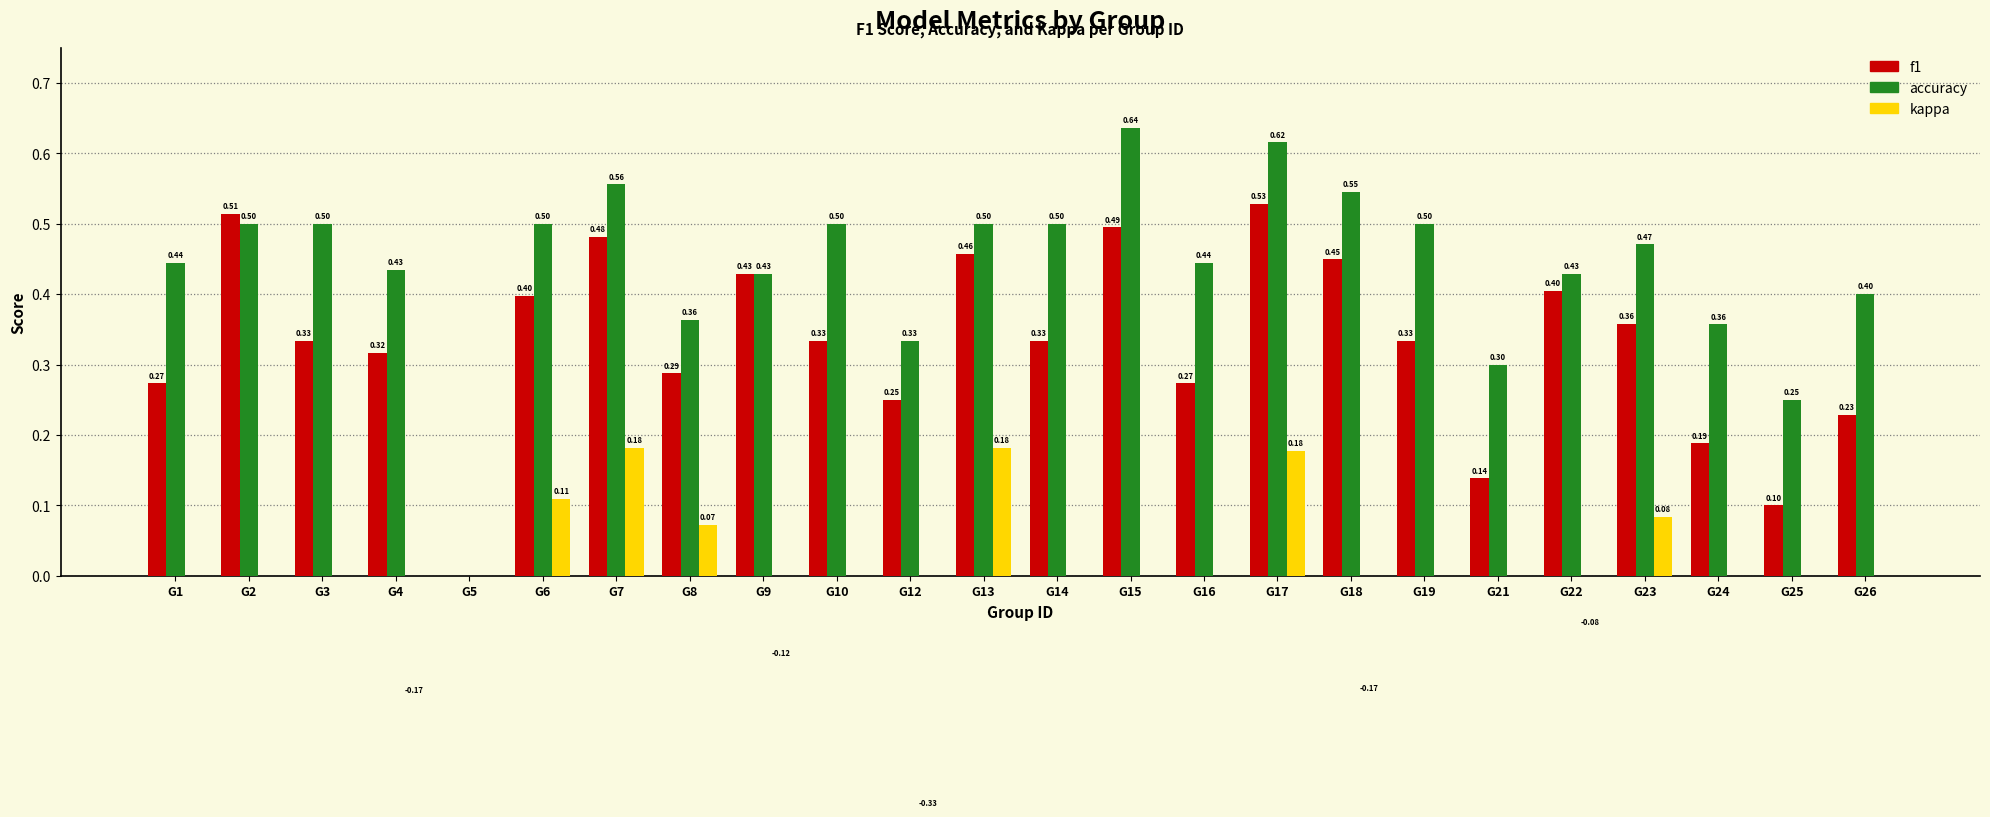

Which label corresponds to the largest value in the chart?

G15